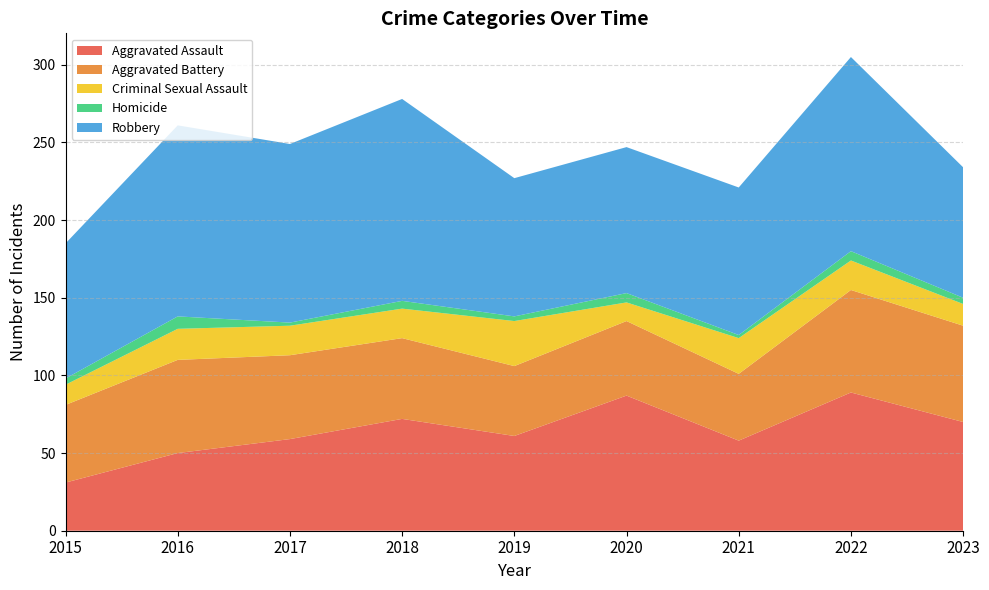

Reading left to right, transcribe all the data shown in this chart.

Aggravated Assault: 2015=31	2016=50	2017=59	2018=72	2019=61	2020=87	2021=58	2022=89	2023=70
Aggravated Battery: 2015=50	2016=60	2017=54	2018=52	2019=45	2020=48	2021=43	2022=66	2023=62
Criminal Sexual Assault: 2015=13	2016=20	2017=19	2018=19	2019=29	2020=12	2021=23	2022=19	2023=14
Homicide: 2015=4	2016=8	2017=2	2018=5	2019=3	2020=6	2021=2	2022=6	2023=4
Robbery: 2015=87	2016=123	2017=115	2018=130	2019=89	2020=94	2021=95	2022=125	2023=84